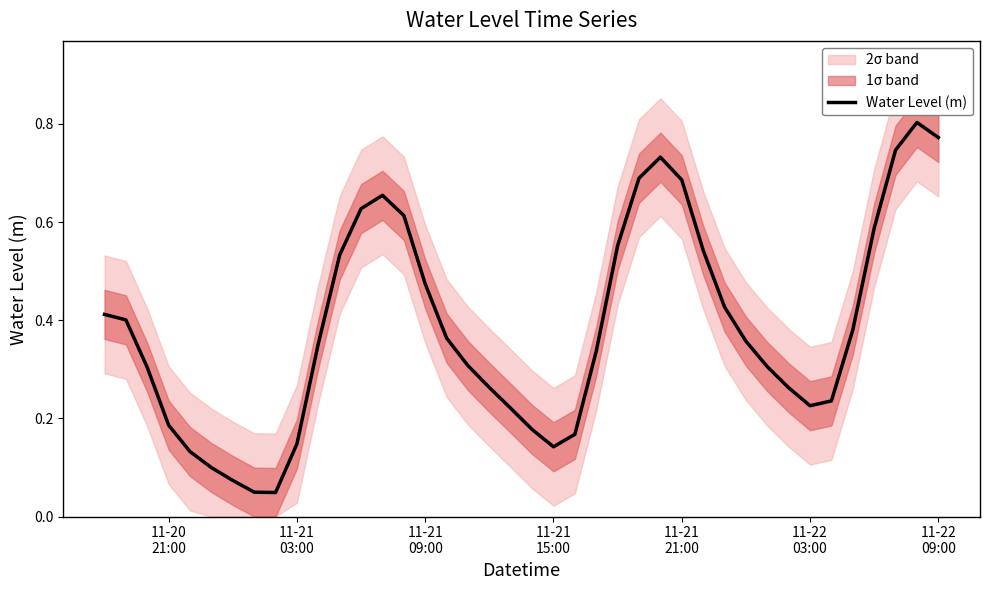

How many interior local valleys (lower than both neighbors) does the data have?

3